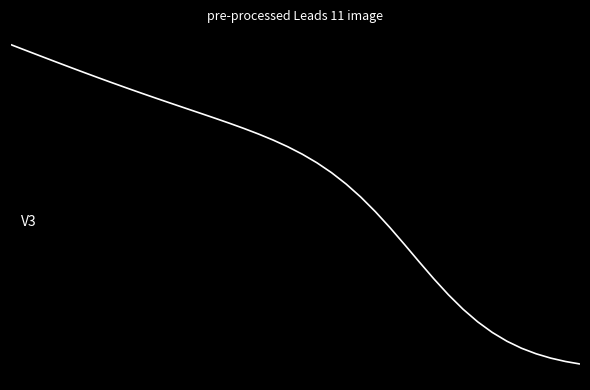

Is this an area chart (filled region under the line)?

No